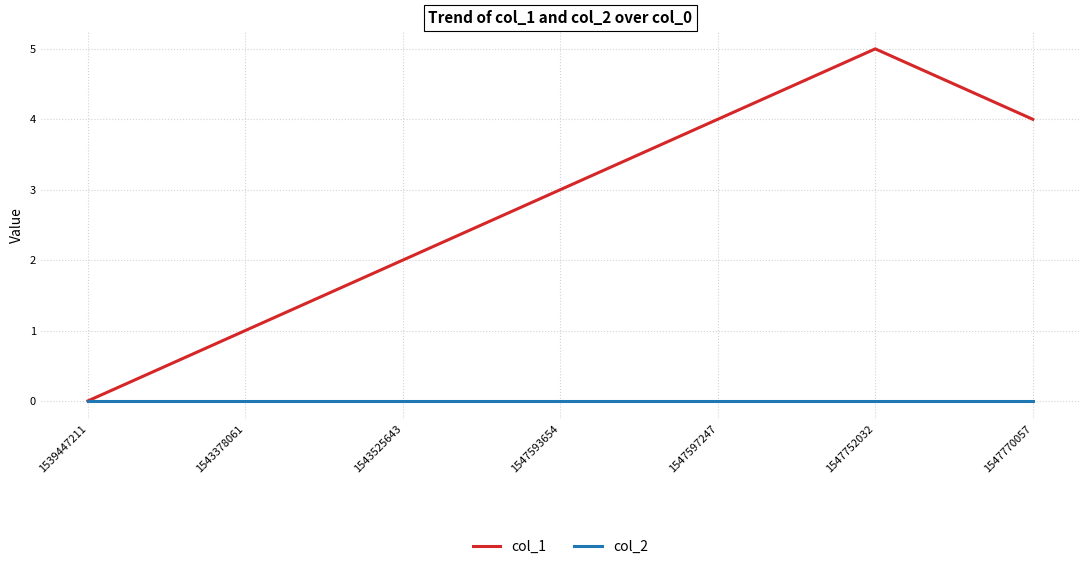

List the series in order of their overall mean, lowest first.

col_2, col_1